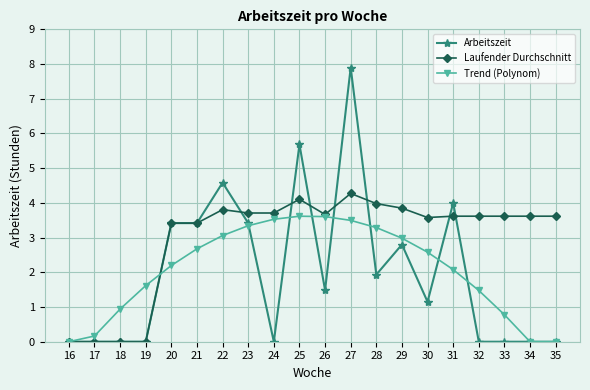

Which series changed the most between 25 and 35?

Arbeitszeit